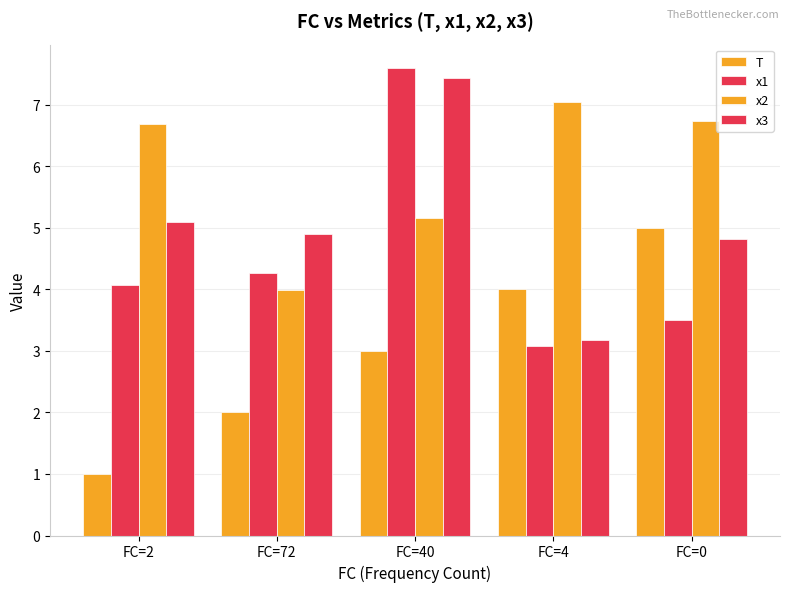

What is the label of the 3rd bar from the left?

FC=40